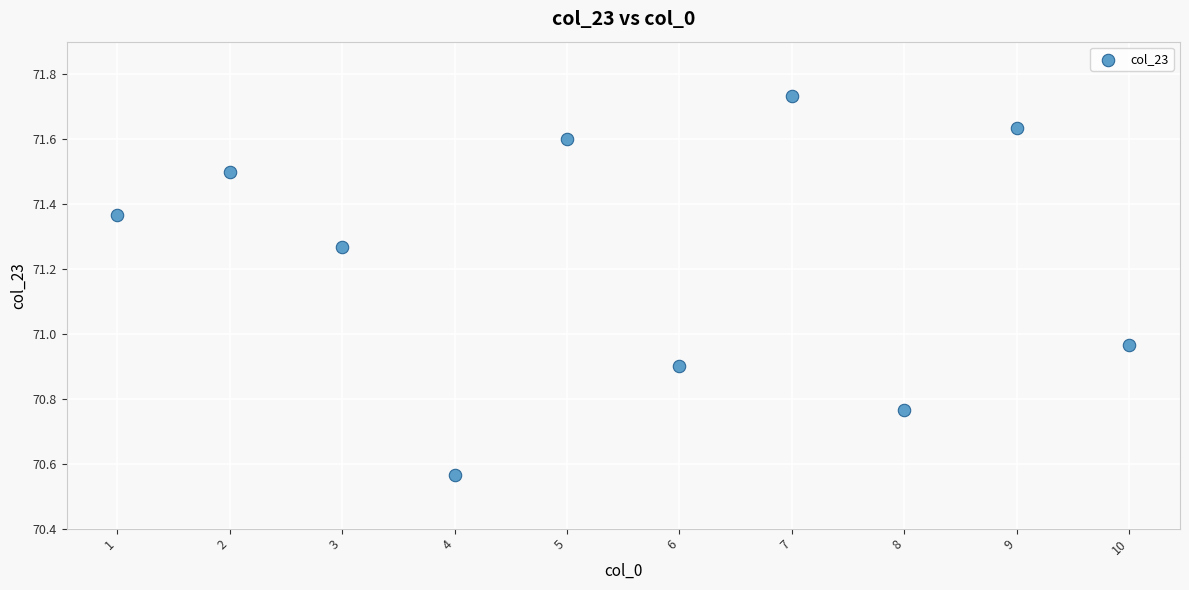

What is the range of X values (max minus min)?

9.0